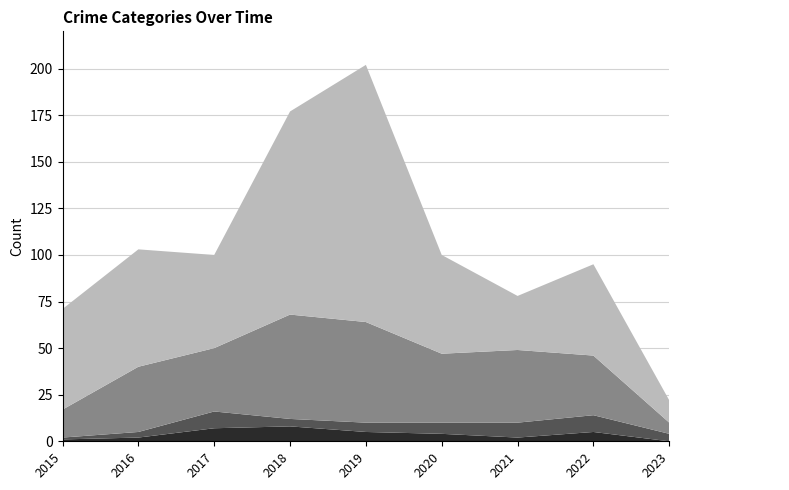

Reading left to right, what are all the values shown in this chart?

Aggravated Assault: 2015=1	2016=2	2017=7	2018=8	2019=5	2020=4	2021=2	2022=5	2023=0
Aggravated Battery: 2015=1	2016=3	2017=9	2018=4	2019=5	2020=6	2021=8	2022=9	2023=4
Robbery: 2015=15	2016=35	2017=34	2018=56	2019=54	2020=37	2021=39	2022=32	2023=6
Theft: 2015=54	2016=63	2017=50	2018=109	2019=138	2020=53	2021=29	2022=49	2023=12